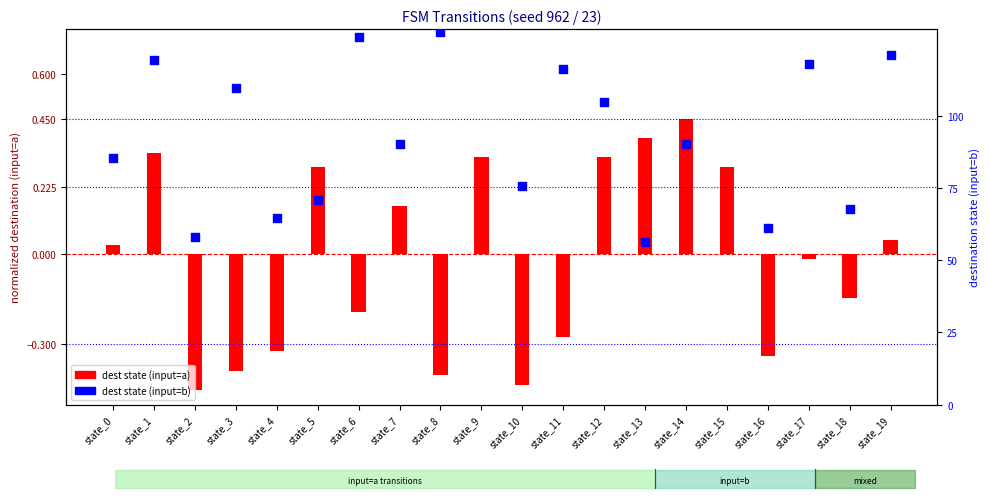

At which category is the sum across all series the highest?

state_15